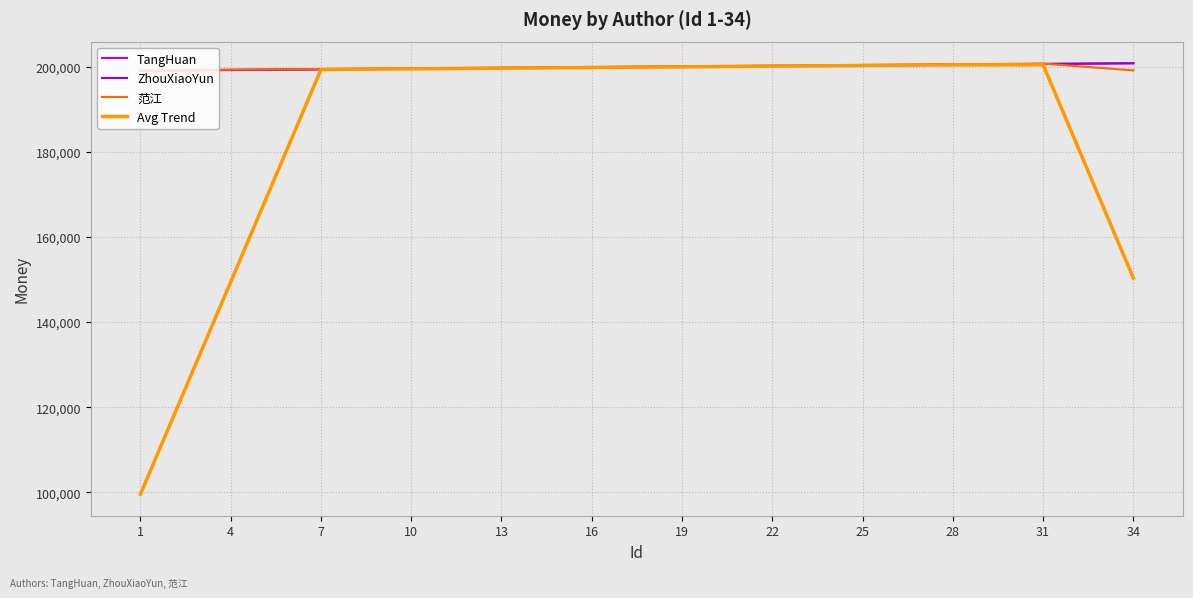

What is the spread (max minus min) of values at 31?

277.1